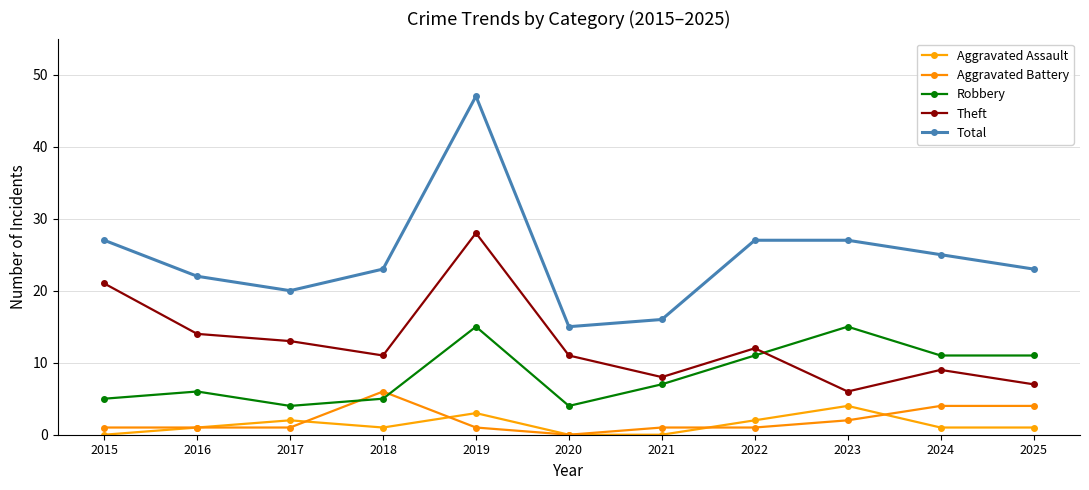

At which label does Aggravated Assault reach its peak?

2023